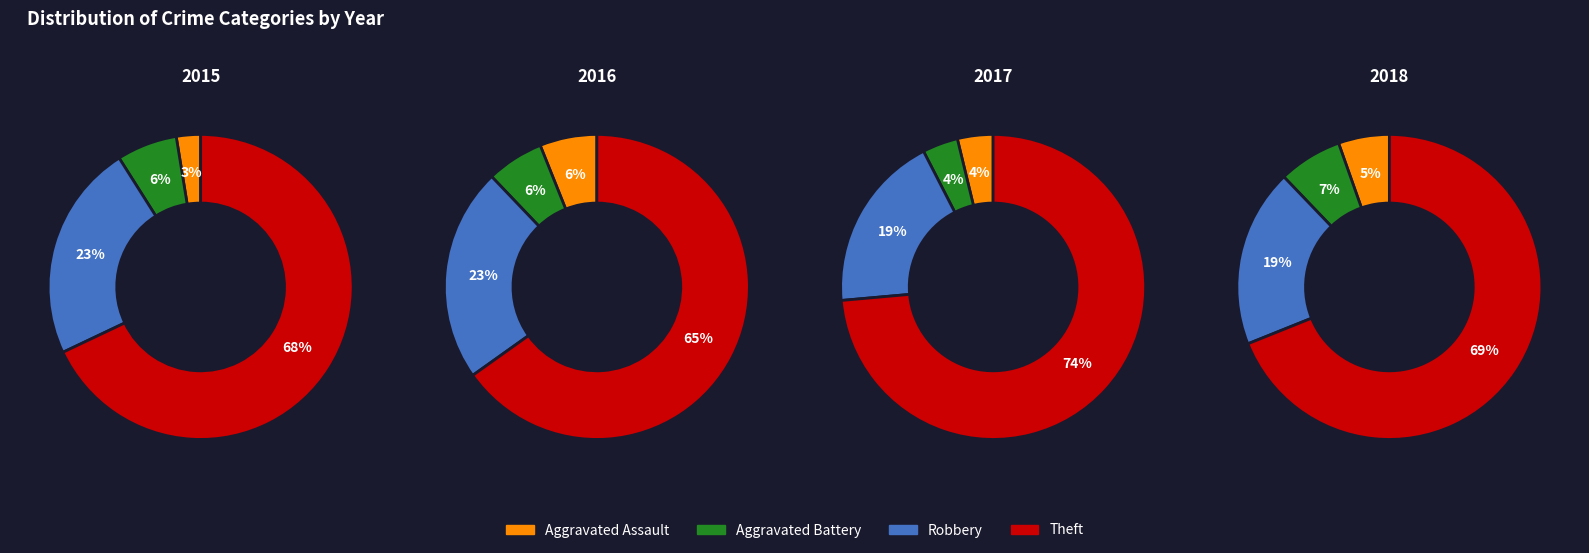

What is the smallest slice in the pie chart?

Aggravated Assault